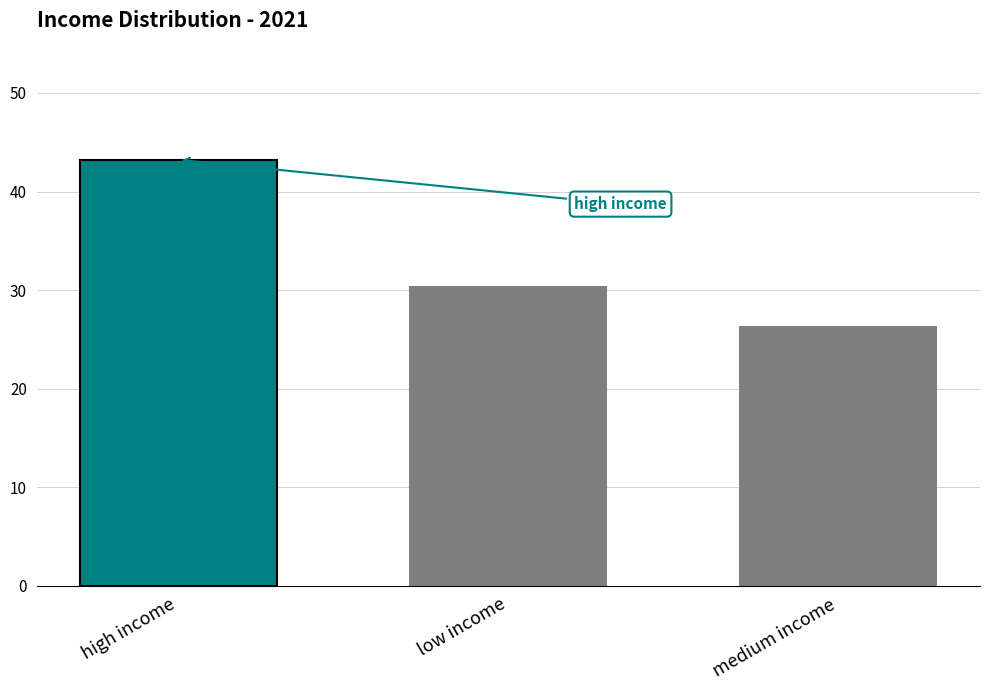

Rank the categories by value from lowest to highest.

medium income, low income, high income